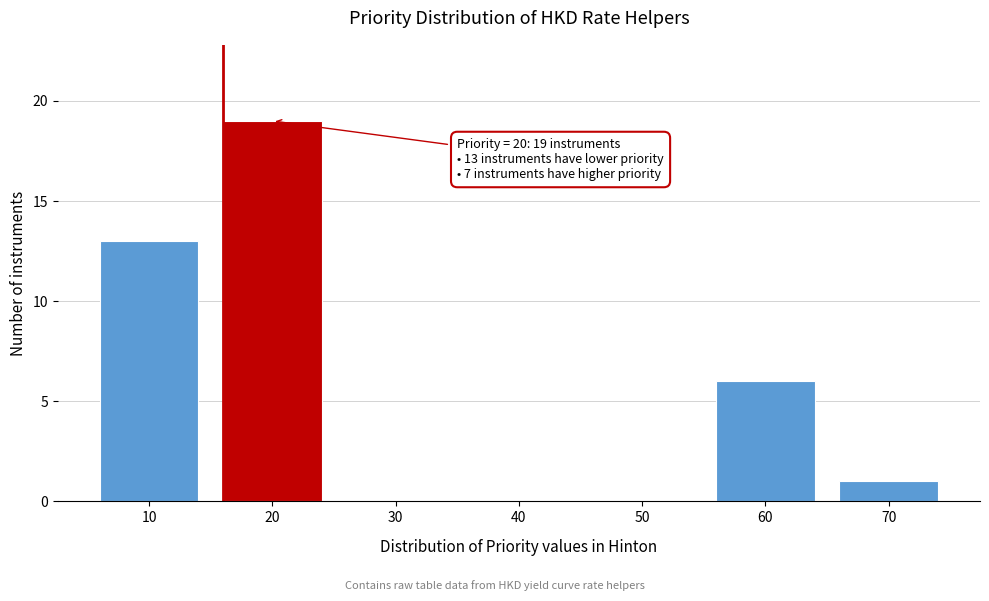

Reading right to left, what are all the values shown in this chart?

70=1	60=6	50=0	40=0	30=0	20=19	10=13